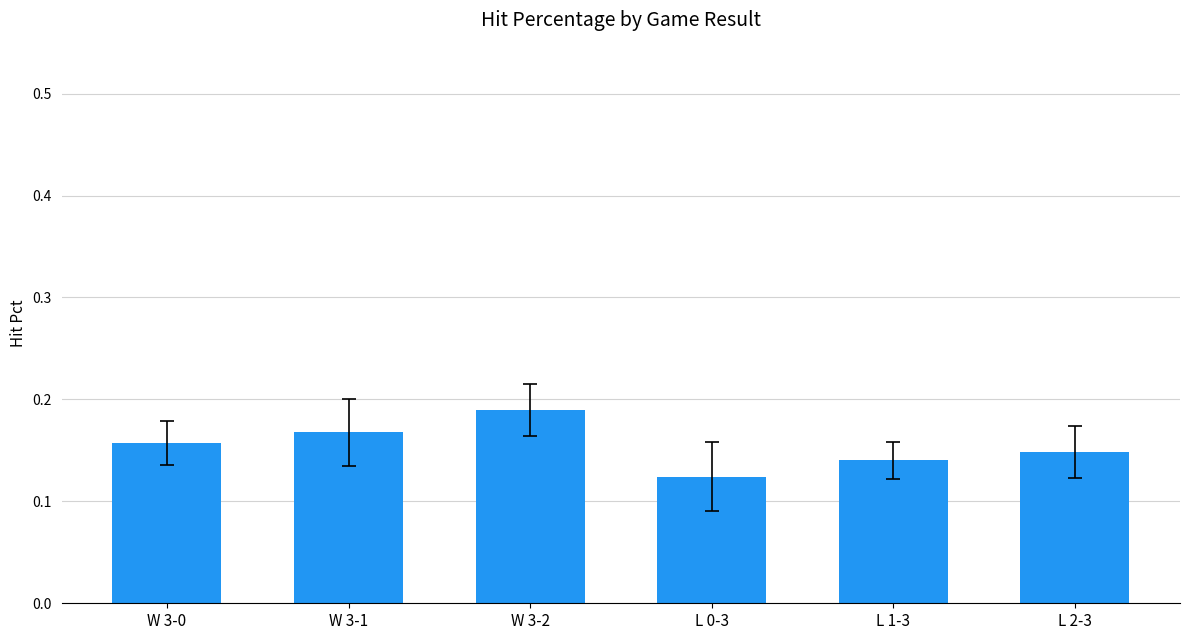

How many values are between 0 and 1?

6